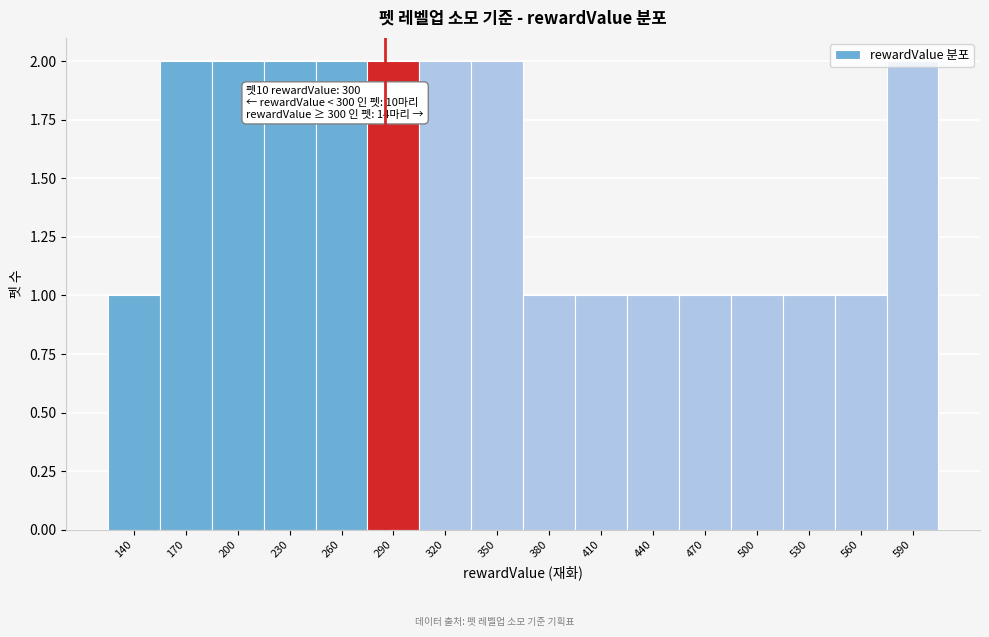

What is the value of the 12th bar from the left?

1